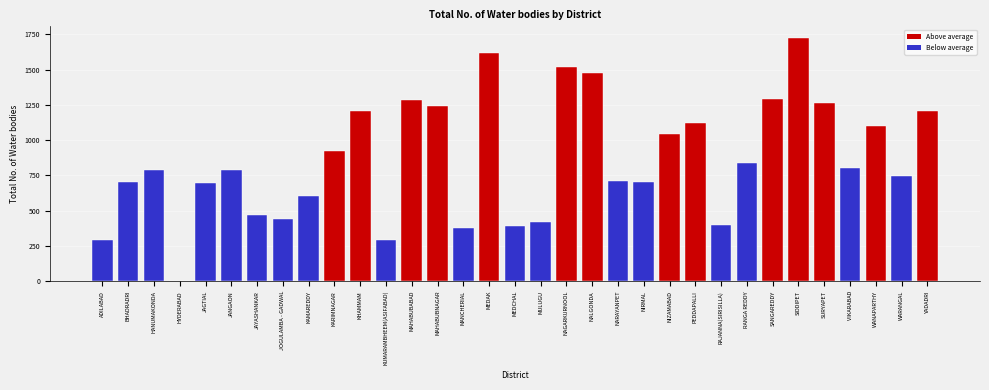

Approximately how many times larger is the value at MANCHERIAL compared to WARANGAL?

0.5